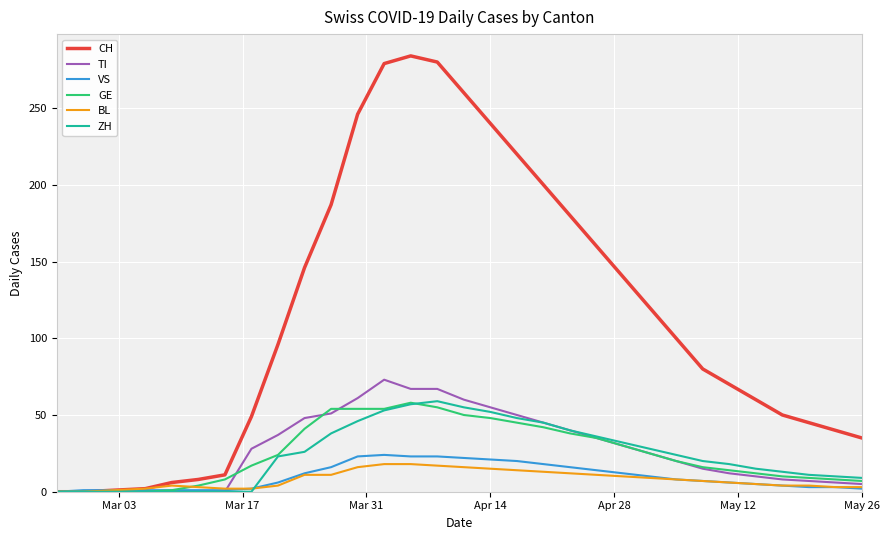

What is the greatest value displayed?

284